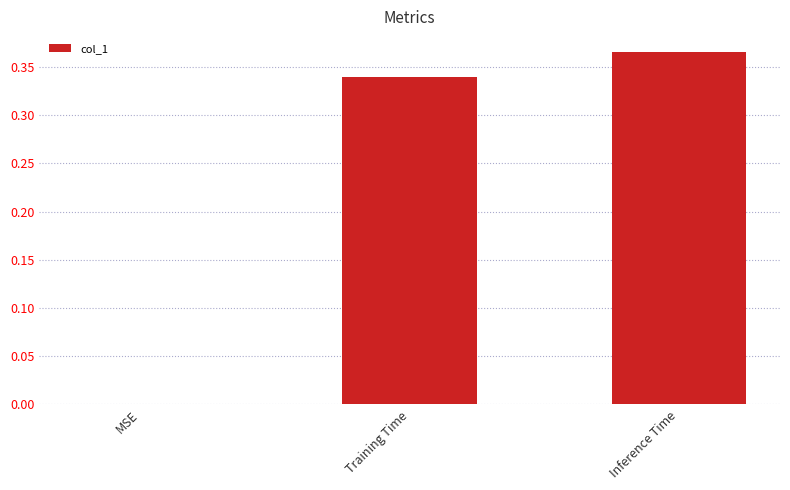

Where is the data nearest to the value 0?

MSE